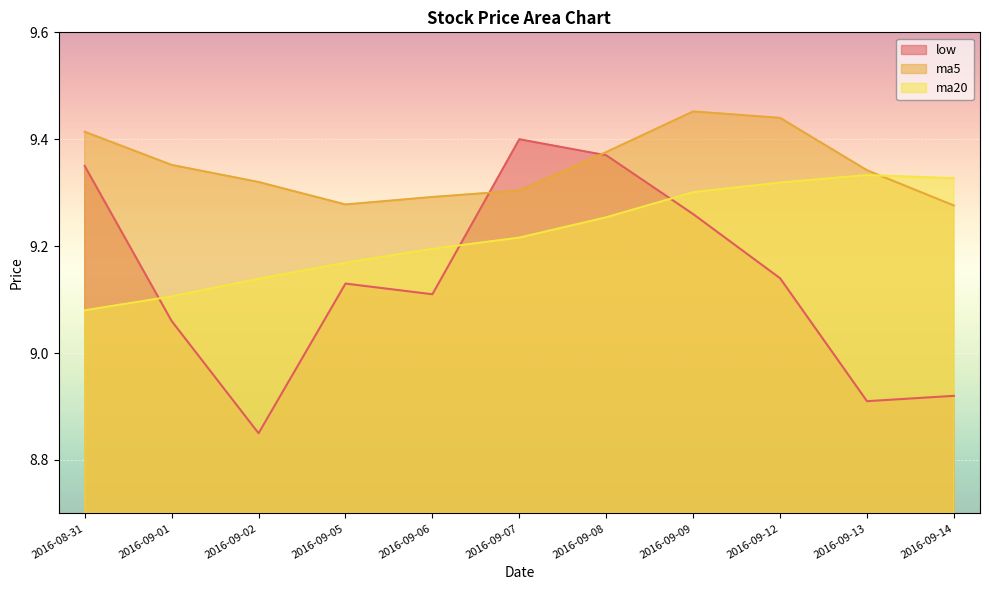

What are all the series names shown in the legend?

low, ma5, ma20